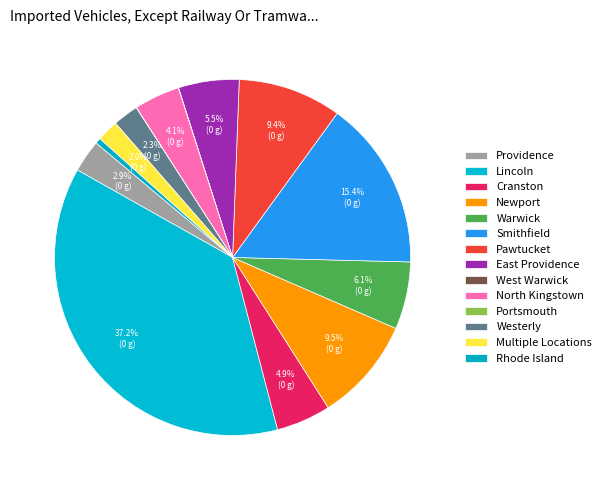

Does Multiple Locations account for over 50% of the chart?

No